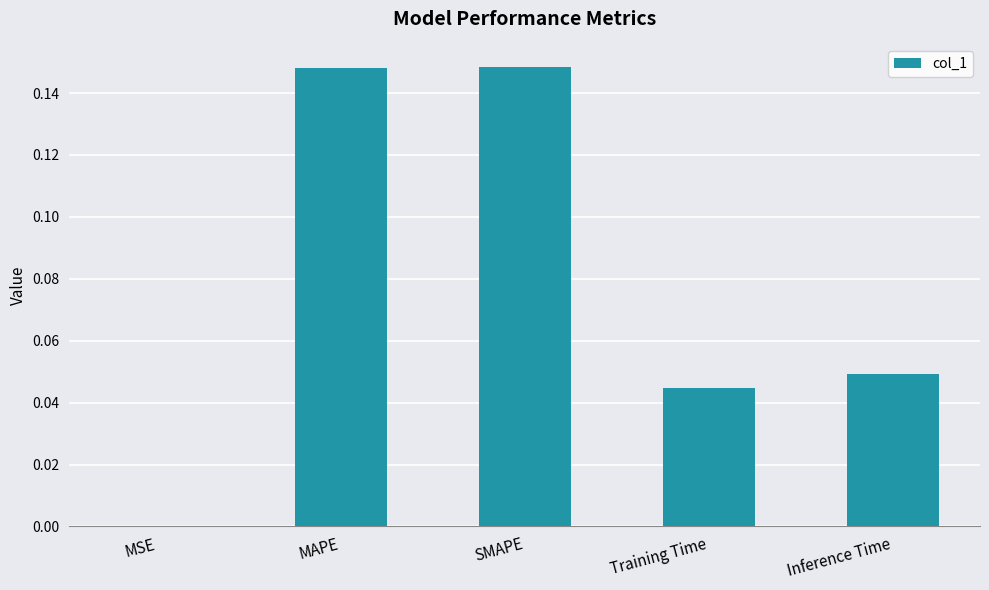

The value at Training Time is 0.0. True or false?

True